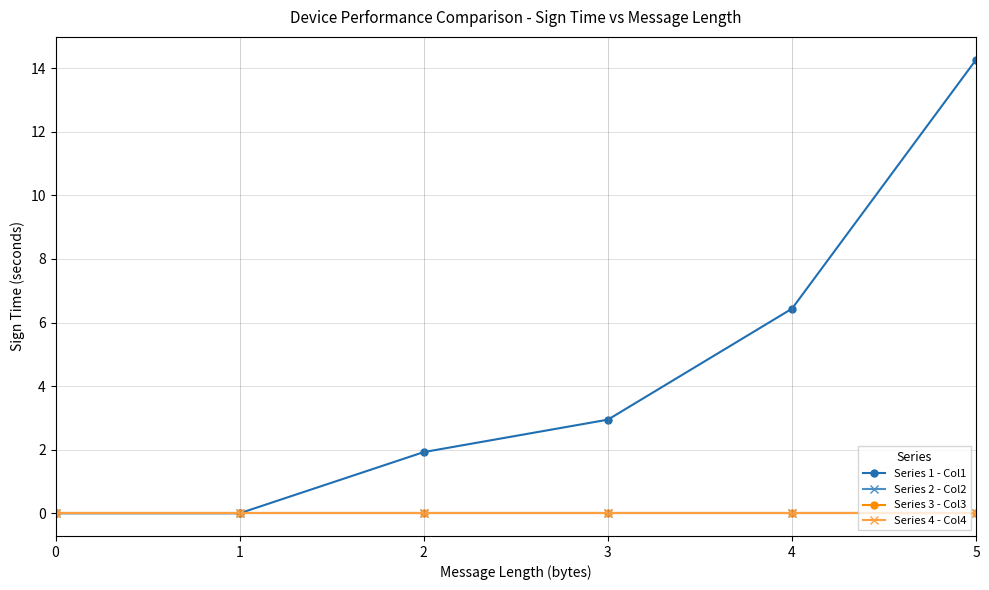

At which category is the sum across all series the highest?

5